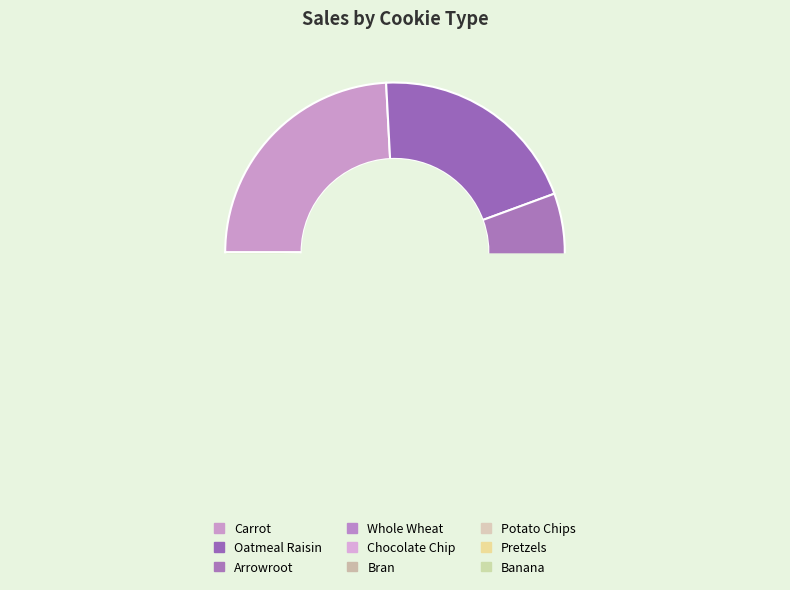

Does Bran account for over 50% of the chart?

No